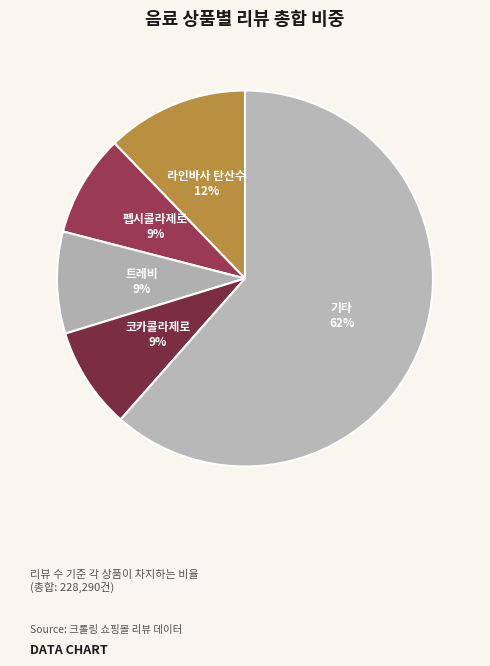

How many segments does this pie chart have?

5